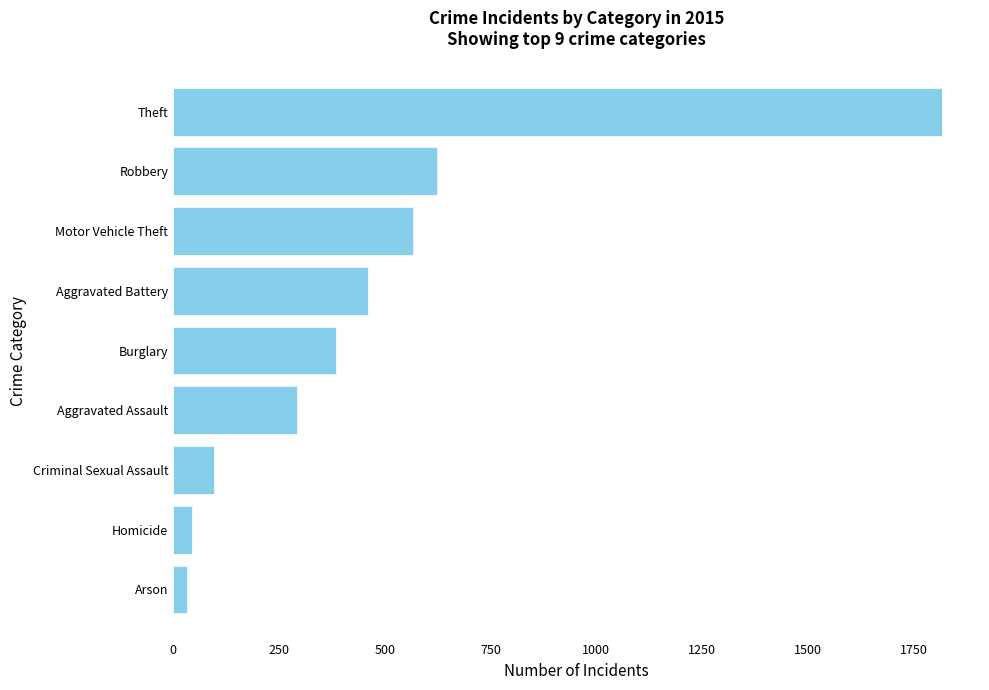

Is it true that the value at Aggravated Assault is 294?

True